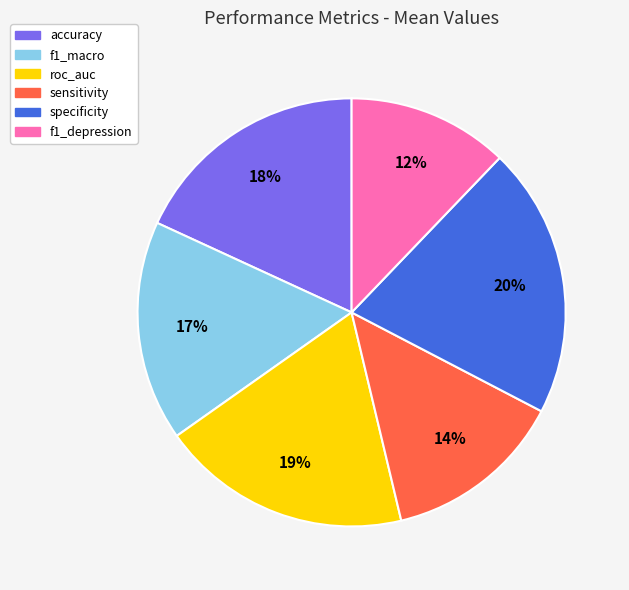

To the nearest percent, what percentage of the pie is accuracy?

18%